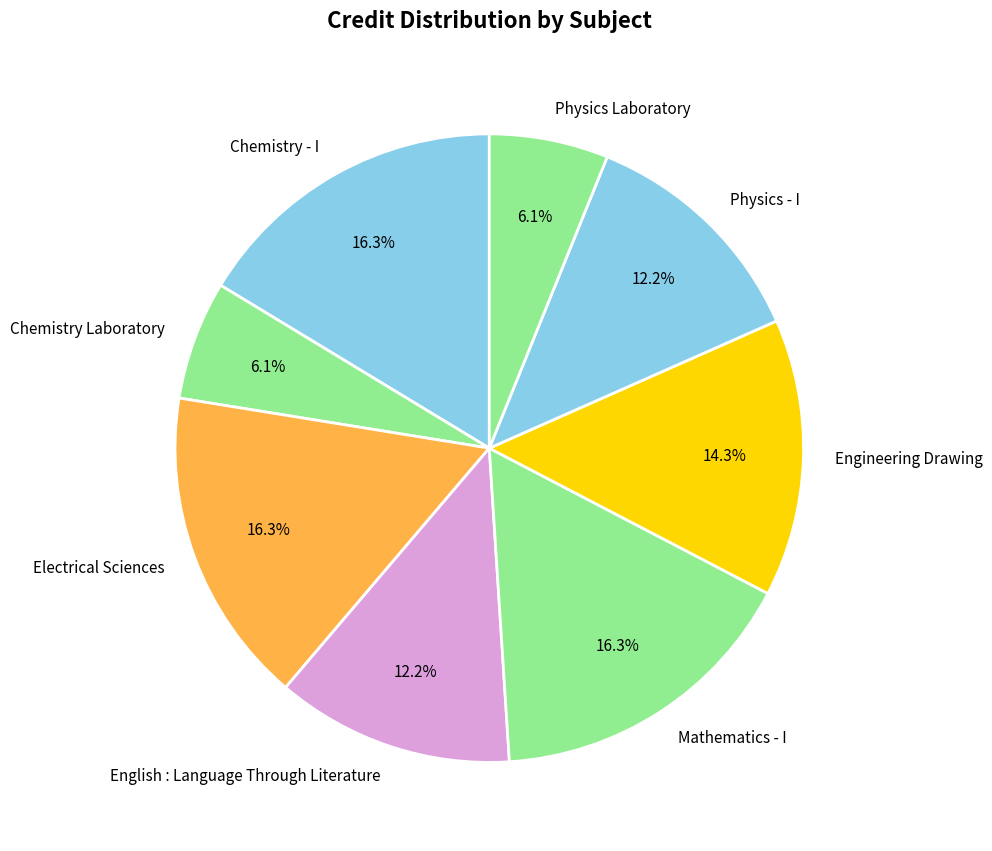

The English : Language Through Literature slice represents 12% of the pie. True or false?

True